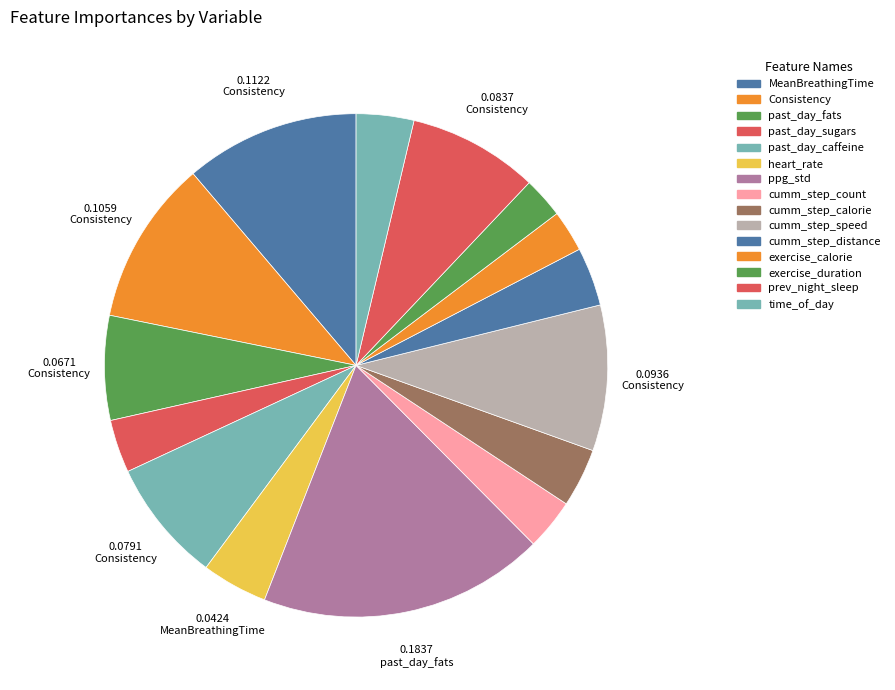

How many slices are in this pie chart?

15